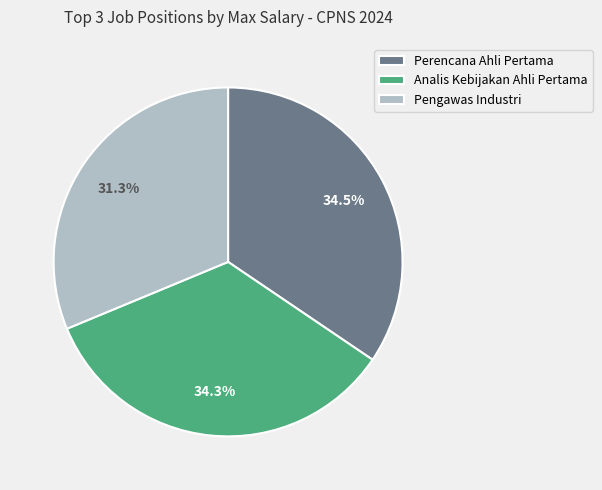

To the nearest percent, what is the difference between the largest and smallest slice percentages?

3%